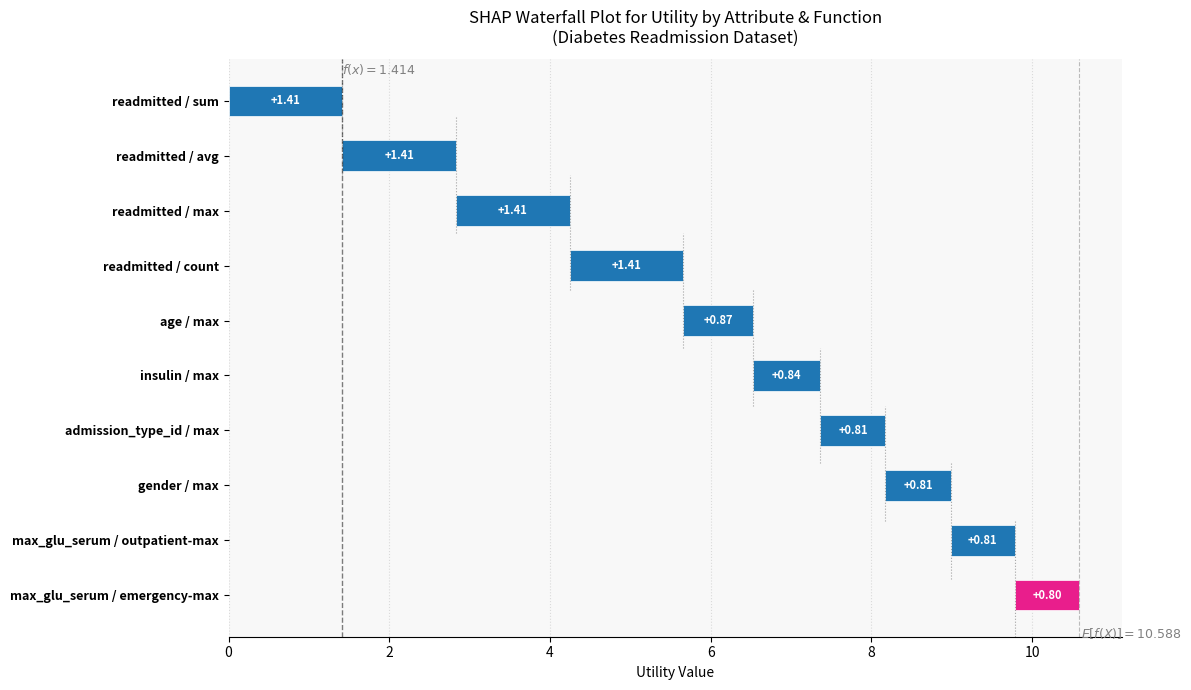

Are the bars horizontal?

Yes